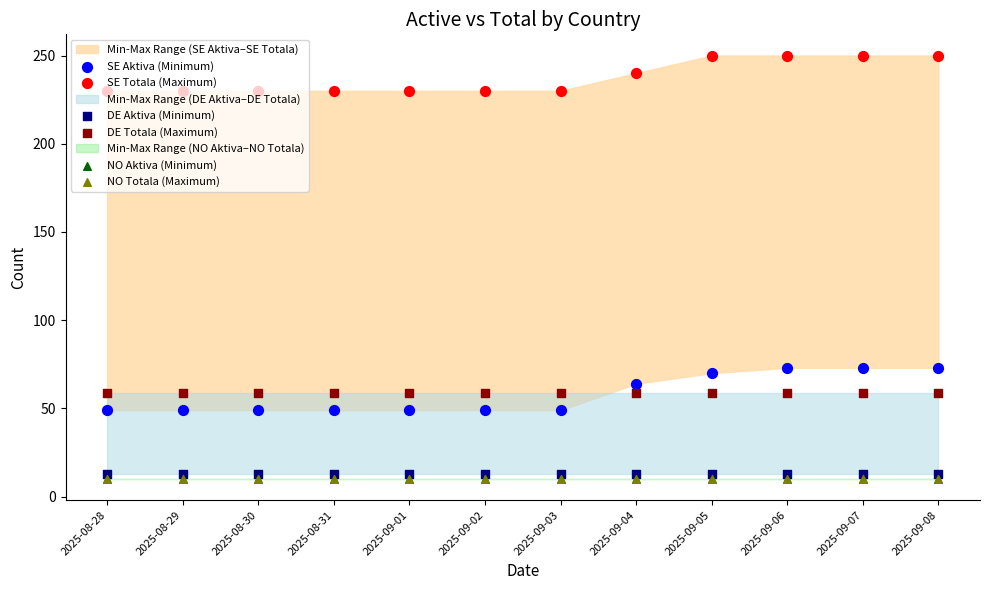

At which category is the sum across all series the highest?

2025-09-06